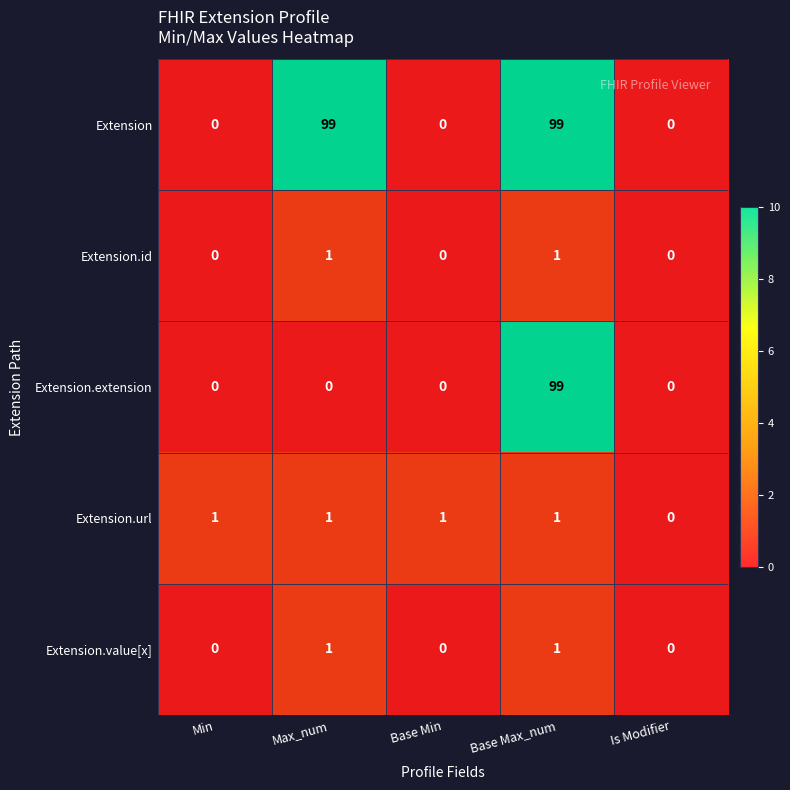

At how many categories does at least one series exceed 5?

2